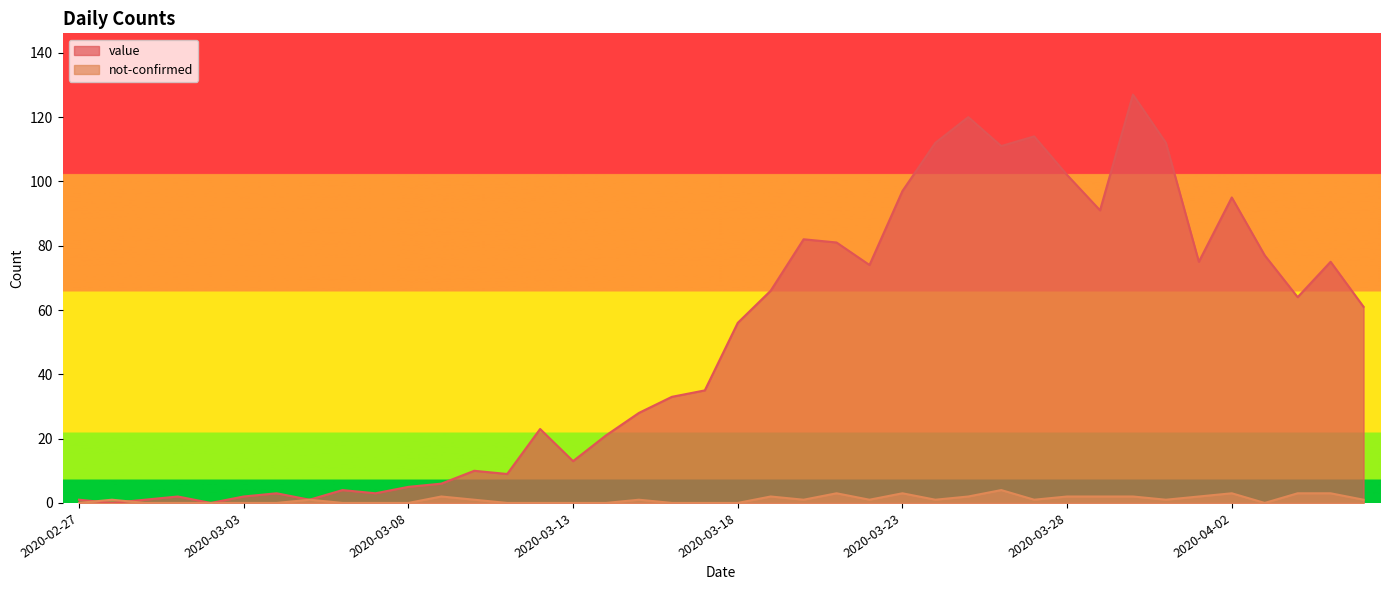

In not-confirmed, how many points are higher than both neighbors (excluding endpoints)?

9